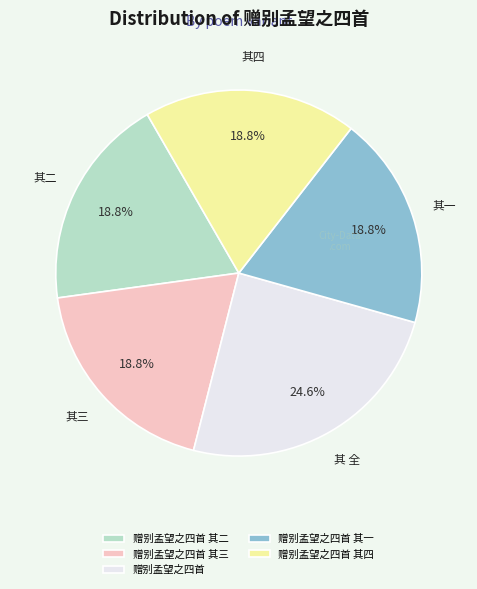

Is there any slice that represents more than half of the pie?

No